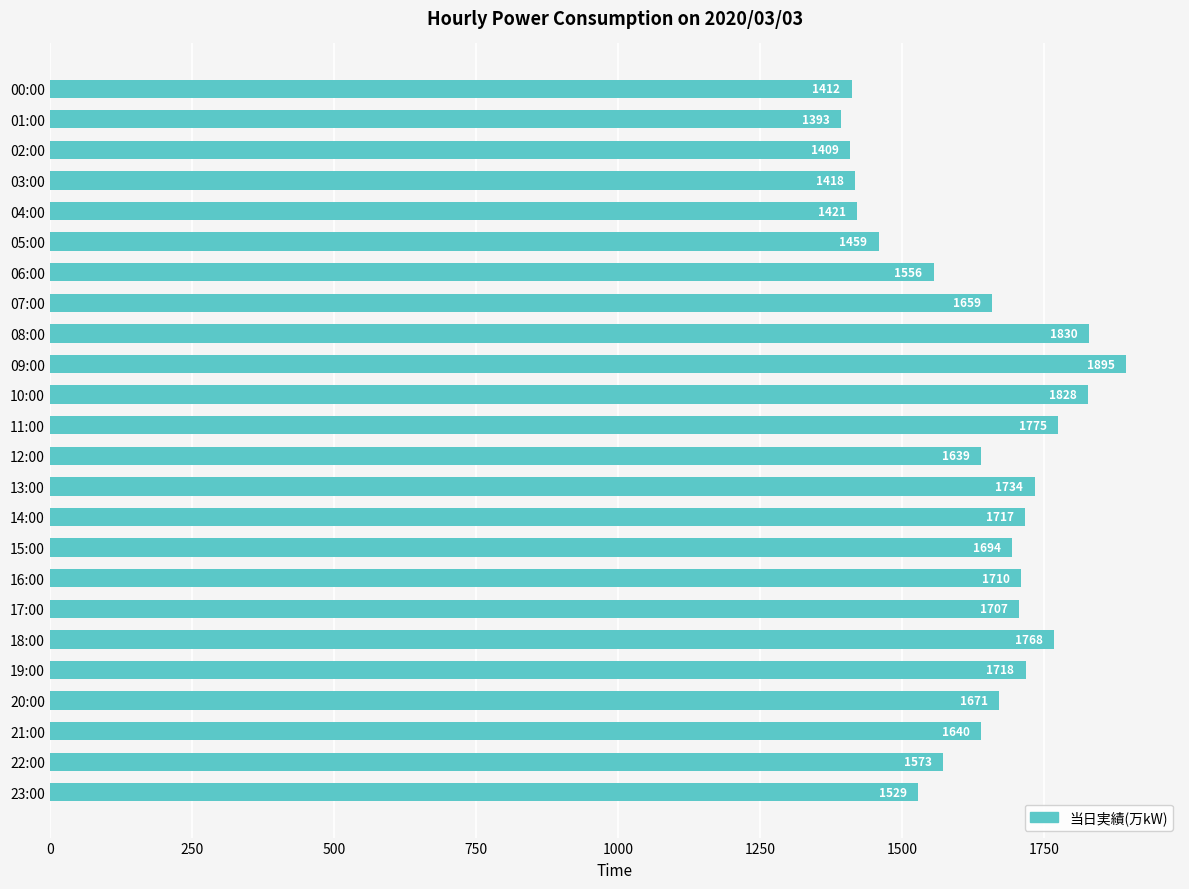

Which category has the highest value across all series?

09:00